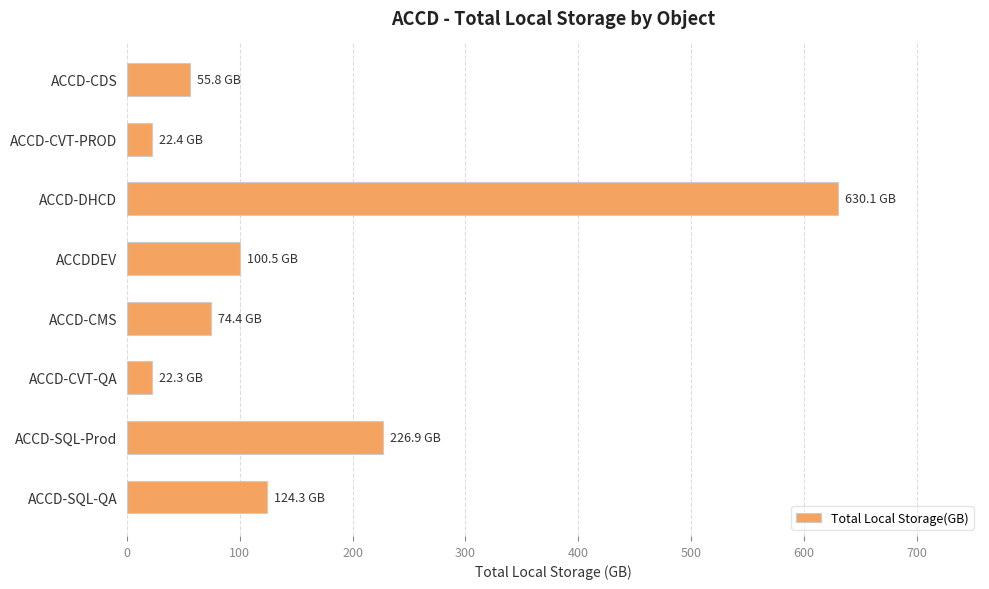

What is the change in value from ACCD-CMS to ACCD-CVT-QA?

-52.1